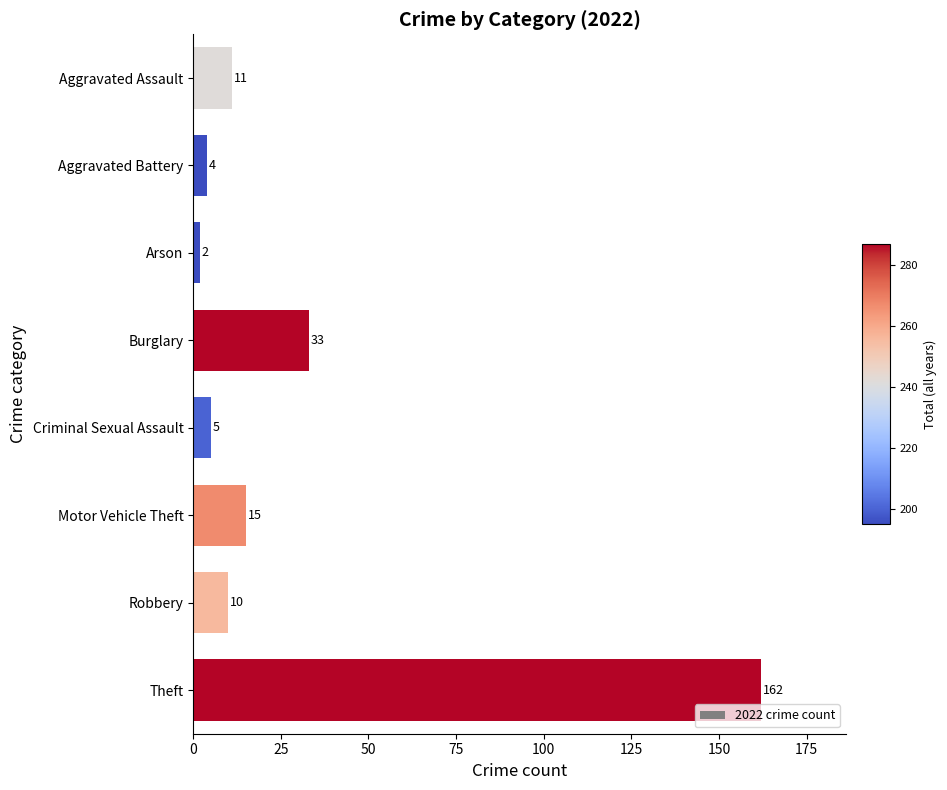

Which has a higher value, Robbery or Motor Vehicle Theft?

Motor Vehicle Theft